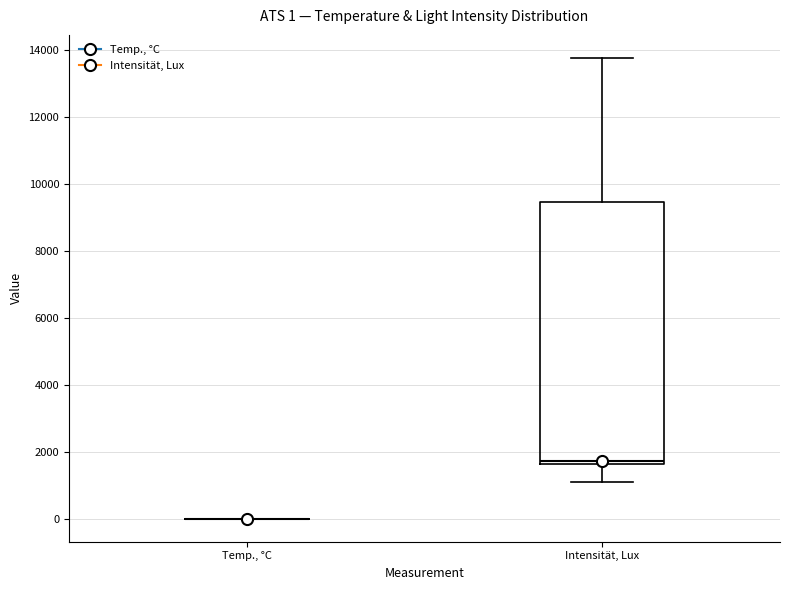

Which box is the tallest, from its lower edge to its upper edge?

Intensität, Lux